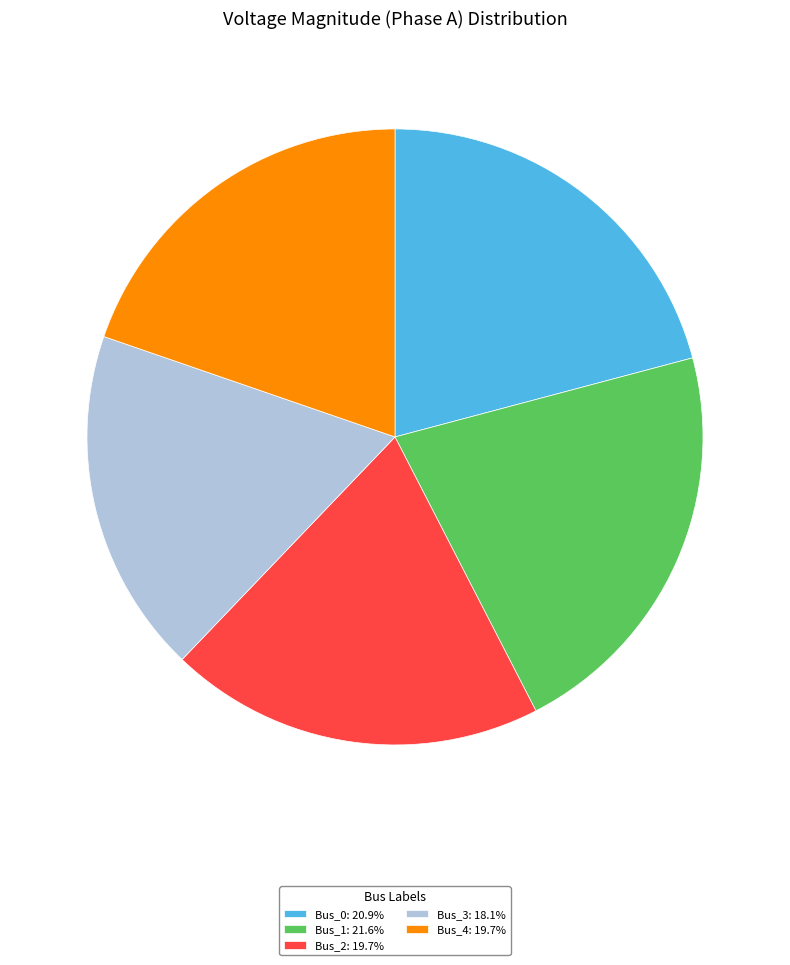

What is the ratio of the value at Bus_4: 19.7% to the value at Bus_1: 21.6%?

0.9